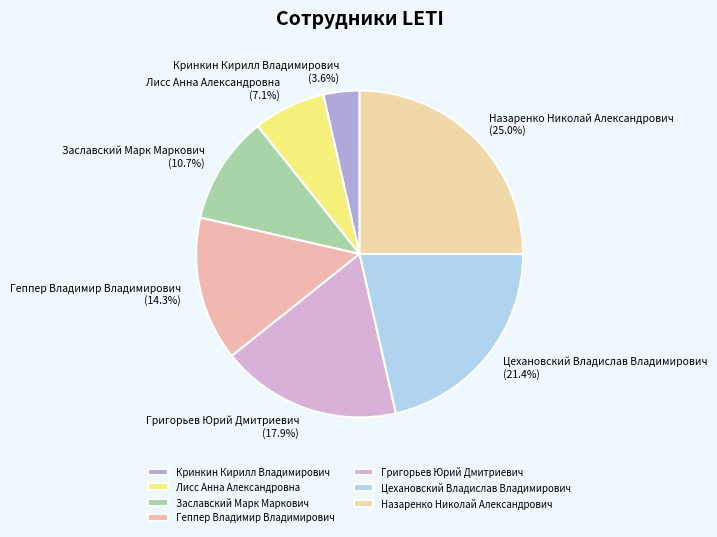

To the nearest percent, what is the difference between the largest and smallest slice percentages?

21%